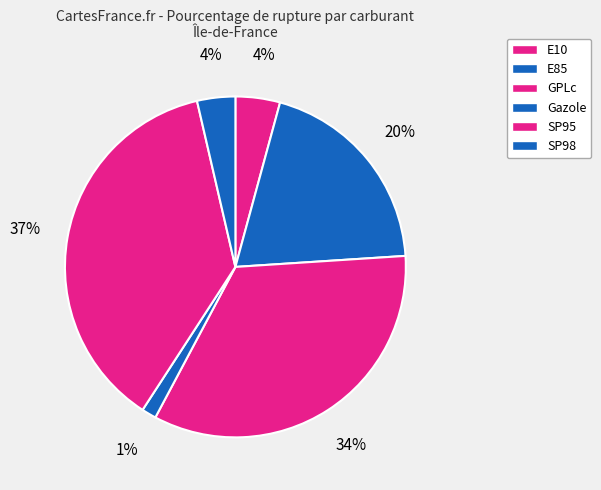

How much of the chart is everything except E10?

95.8%